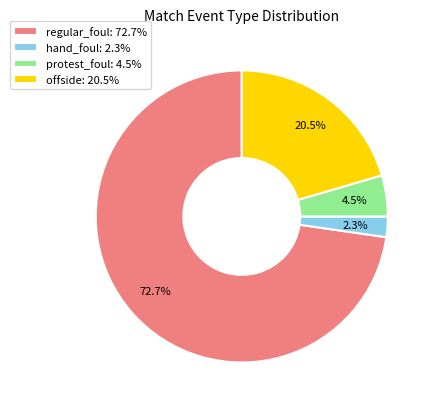

To the nearest percent, what is the average slice percentage?

25%